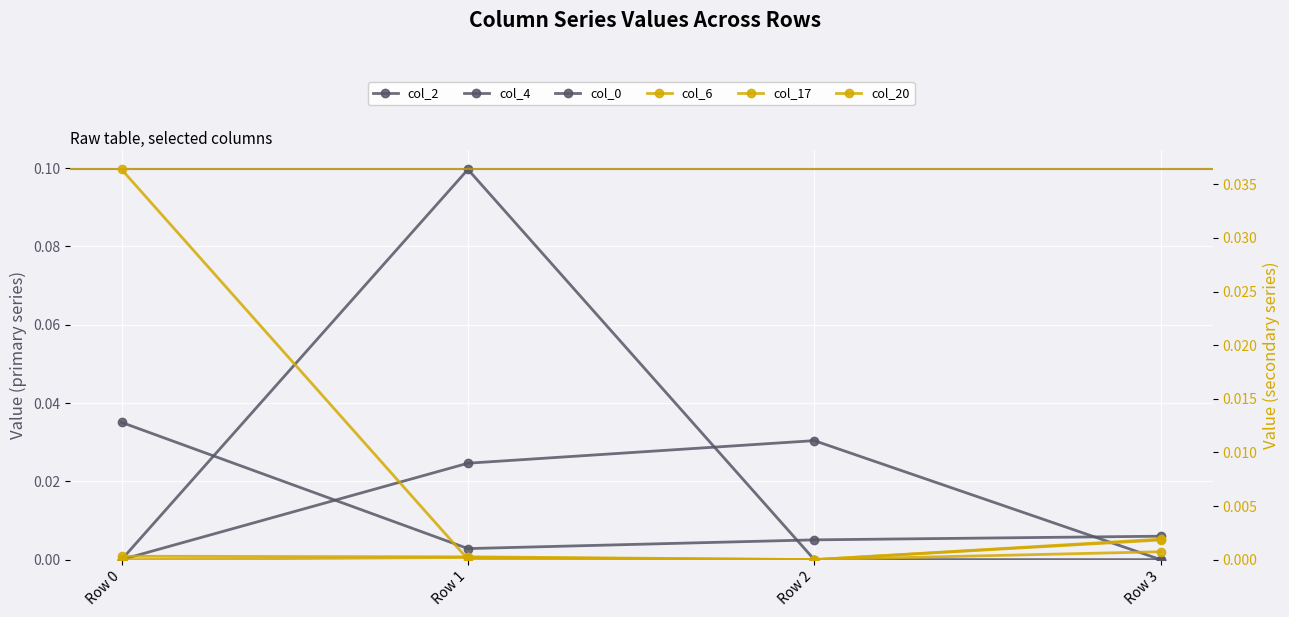

Is the value of col_0 at Row 0 greater than the value of col_20 at Row 3?

No